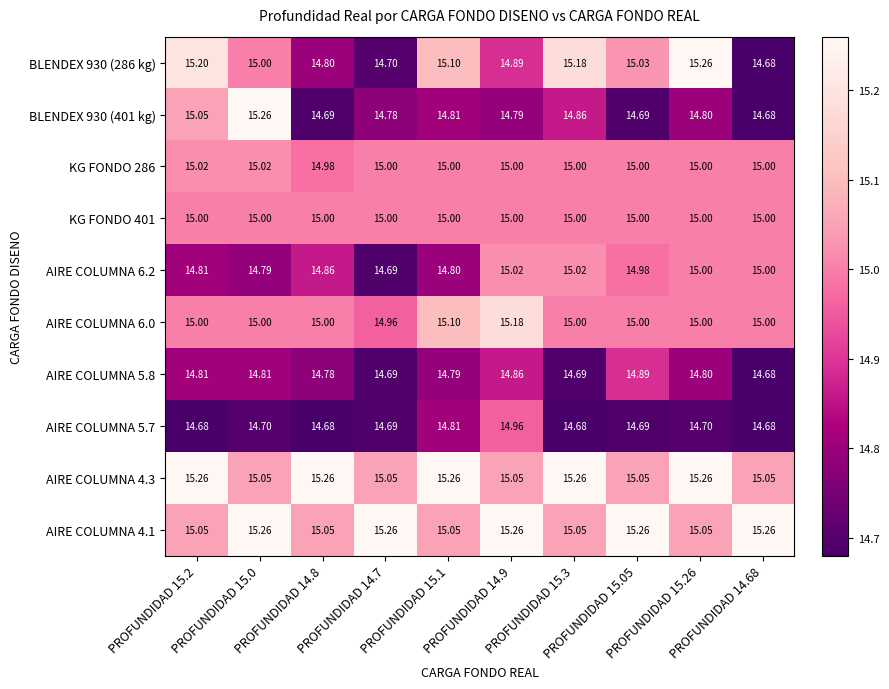

Count the number of data series in this chart.

10